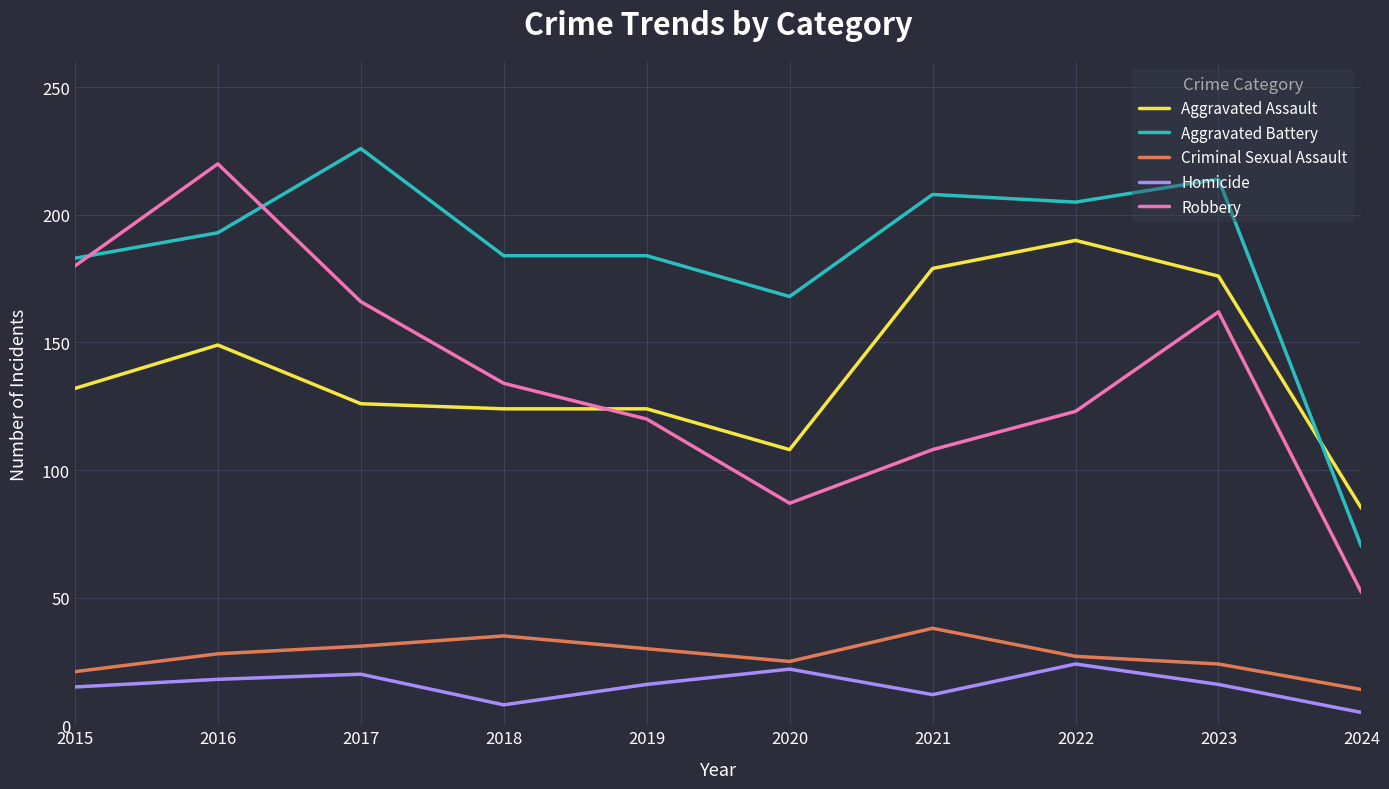

What is the greatest value displayed?

226